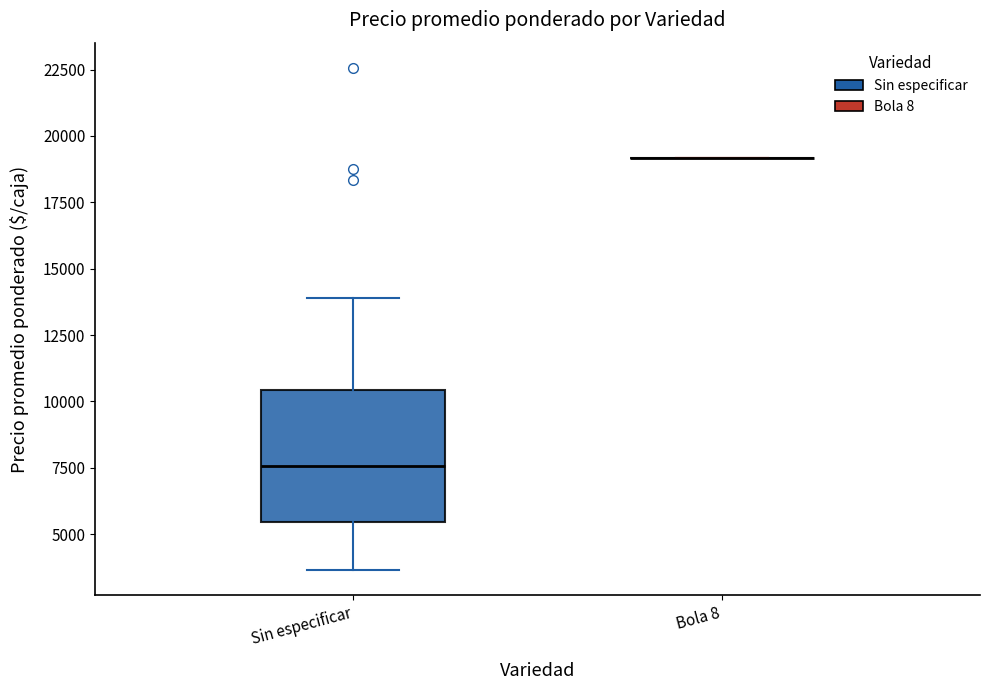

Reading left to right, transcribe this box plot: for each box, give where its median line is, the range the box spans, and where its two whiskers end, as read against the y-axis. The values are not printed on the chart, so give them approximately, as read against the axis.

Sin especificar: median 7500, box 5500 to 10500, whiskers 3500 to 14000
Bola 8: box collapsed to a line at 19000, whiskers 19000 to 19000